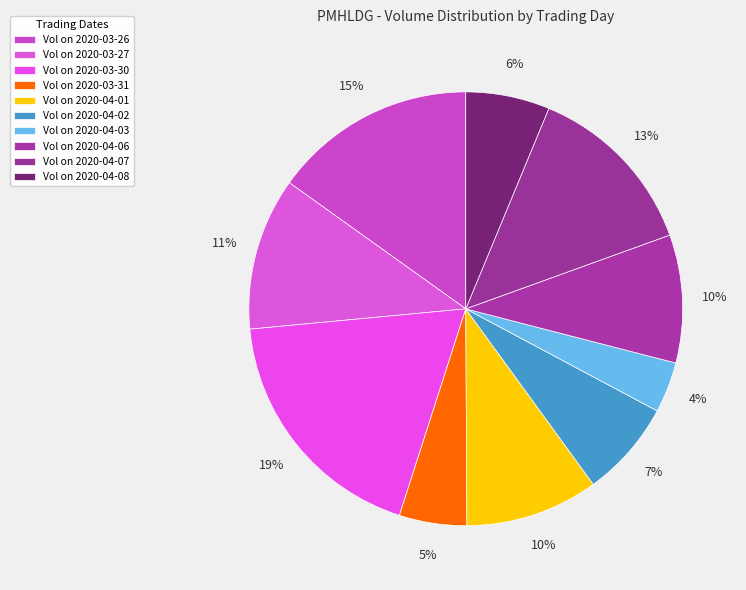

Count the number of slices in the pie.

10